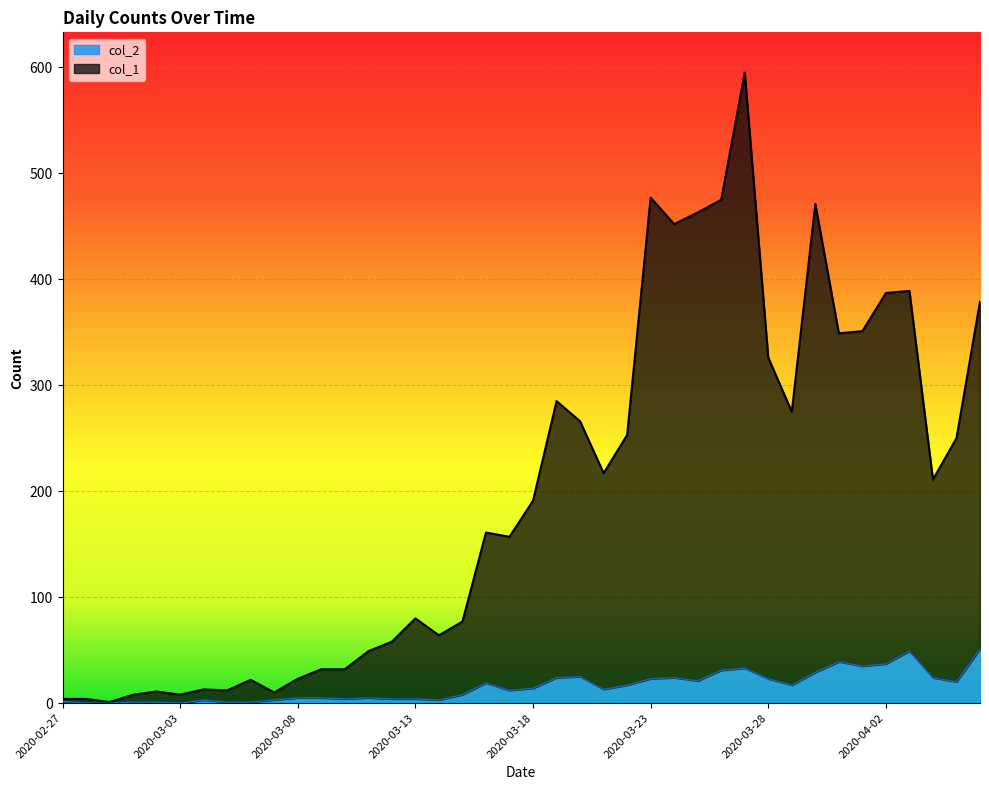

Which series has the widest spread of values?

col_1